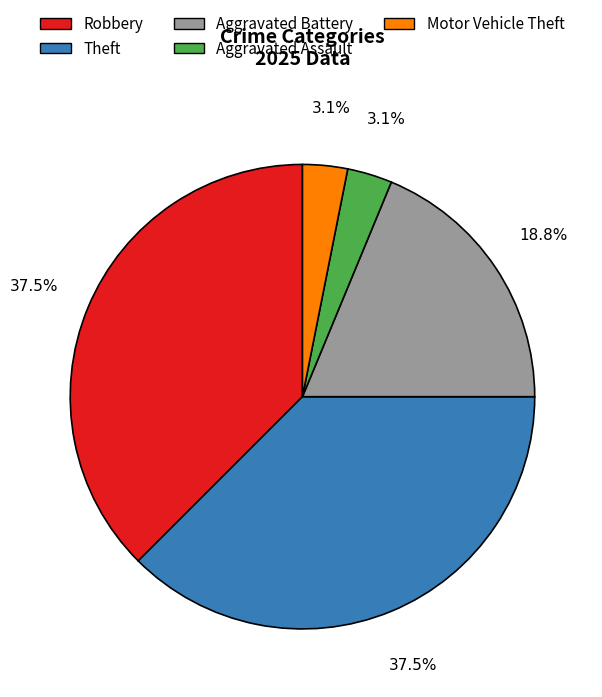

Does any single category account for the majority?

No